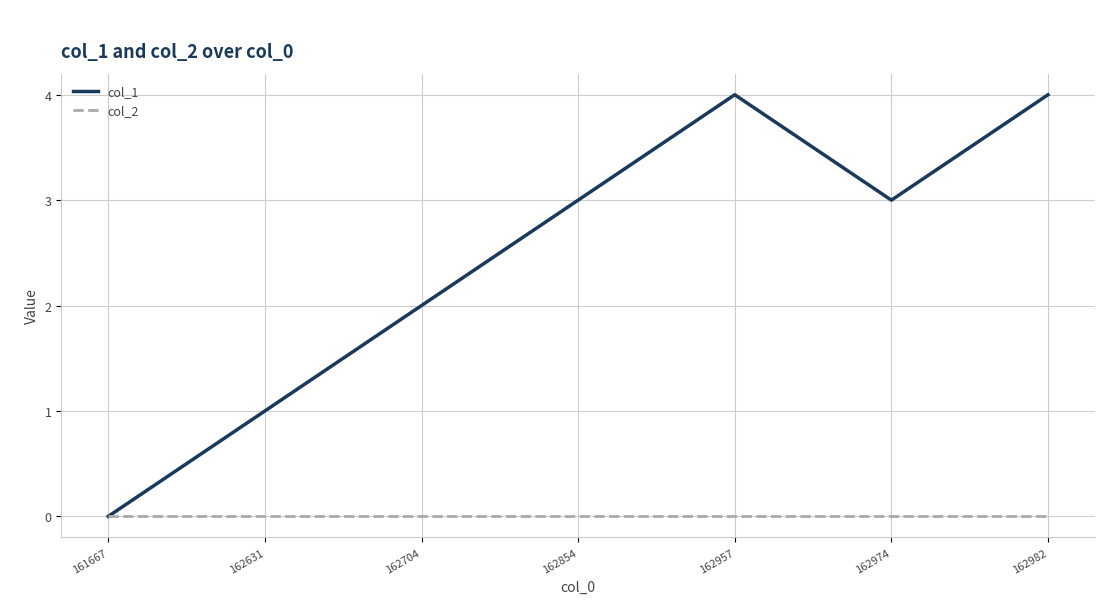

What is the difference between the maximum and minimum values in the col_1 series?

4